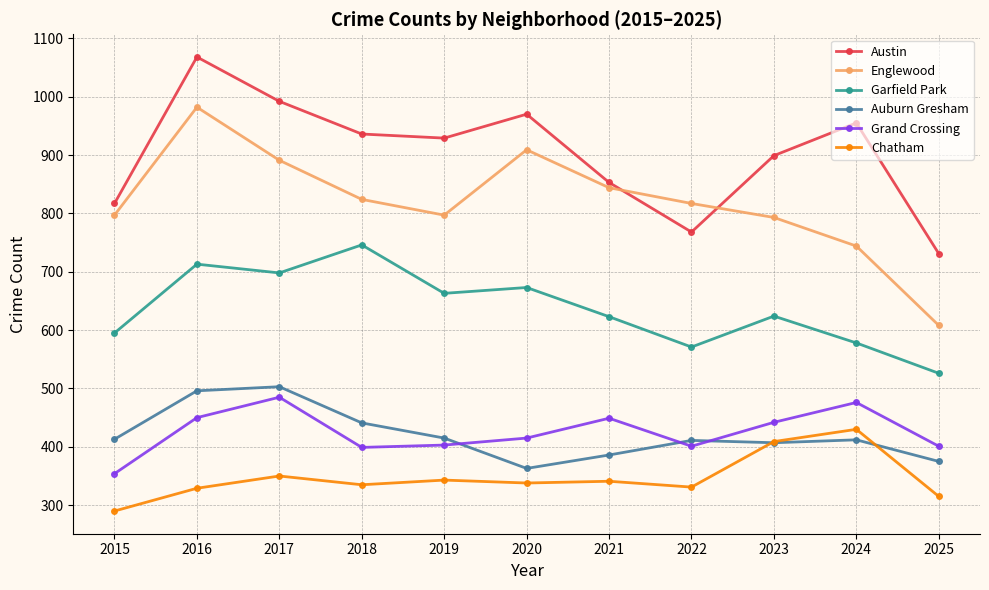

What is the value of the Englewood point at the 3rd from the left?

891